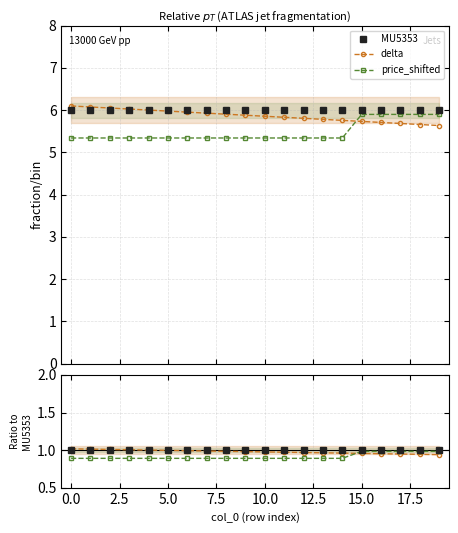

What is the value of the MU5353 point at the 15th from the left?

6.0